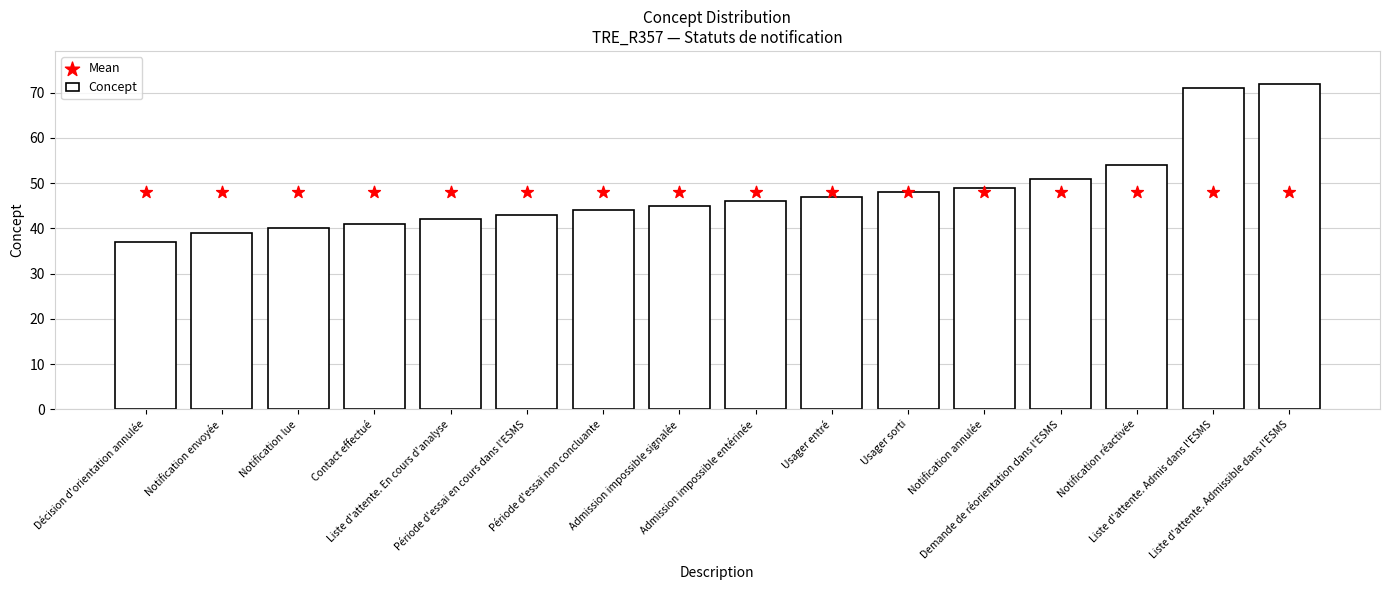

Is the value of Concept at Décision d'orientation annulée greater than the value of Mean at Demande de réorientation dans l'ESMS?

No